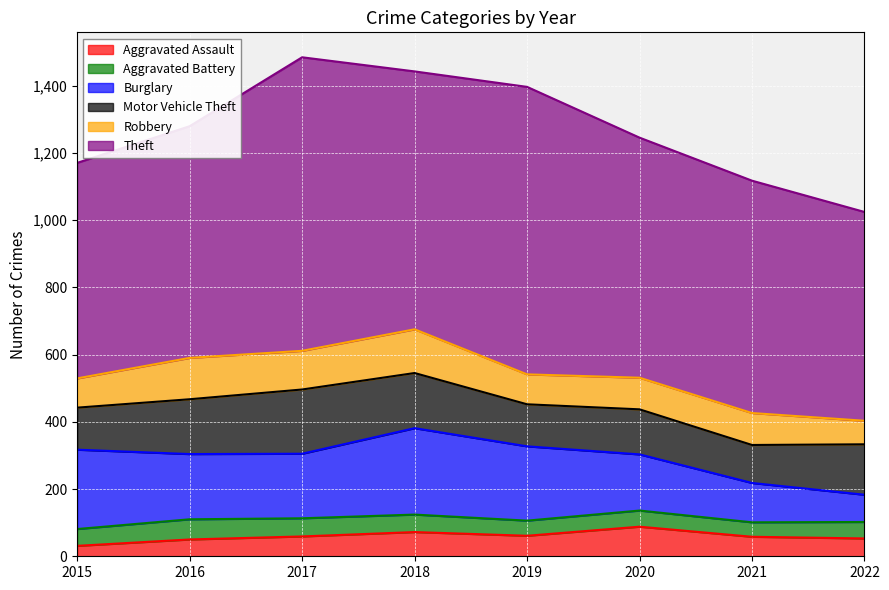

What is the difference between the maximum and minimum values in the Theft series?

252